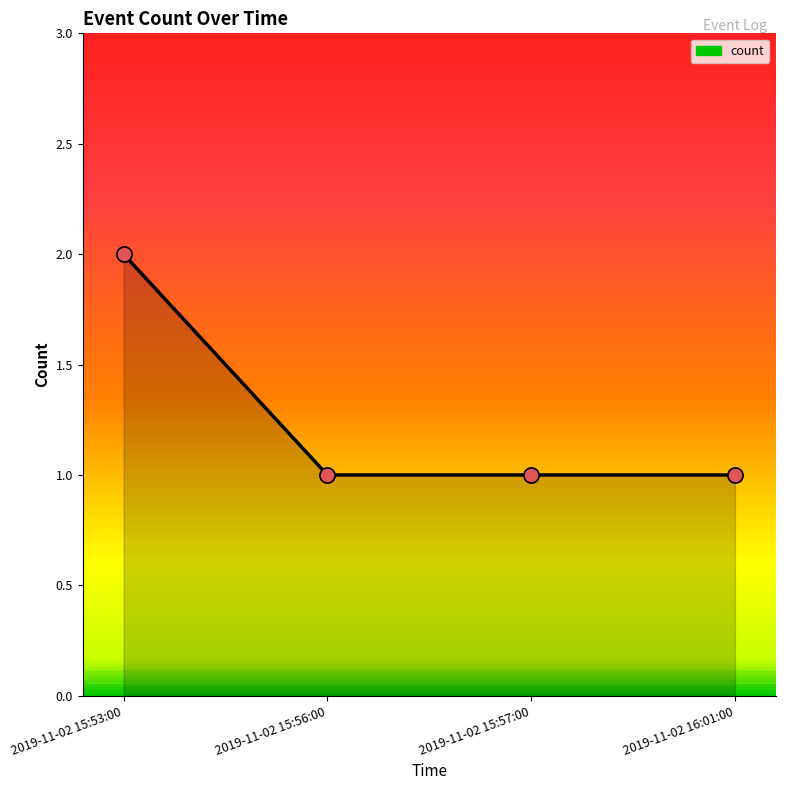

Approximately how many times larger is the value at 2019-11-02 16:01:00 compared to 2019-11-02 15:56:00?

1.0